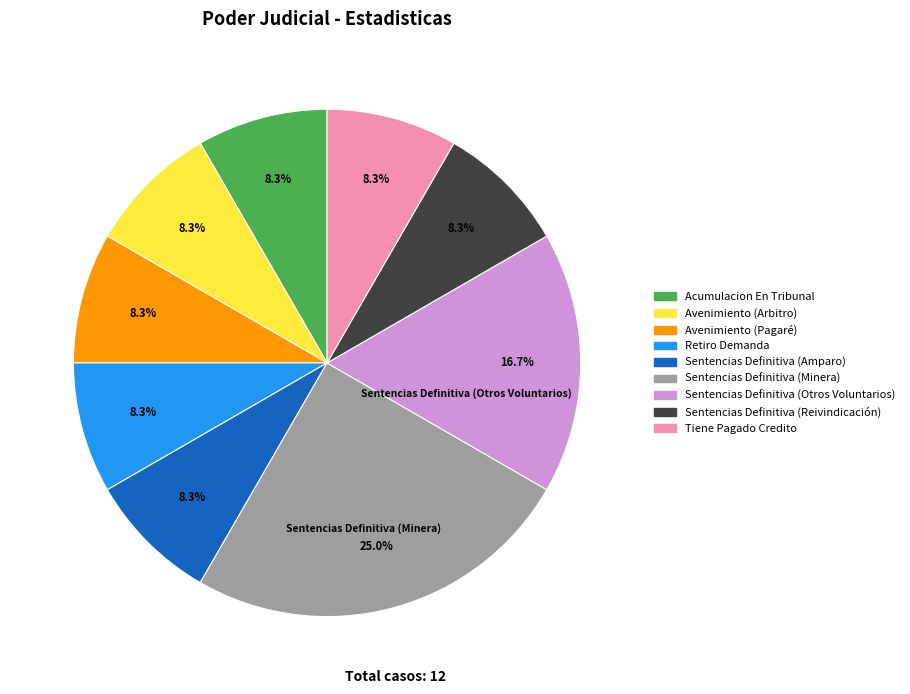

True or false: Sentencias Definitiva (Amparo) accounts for 8% of the total.

True